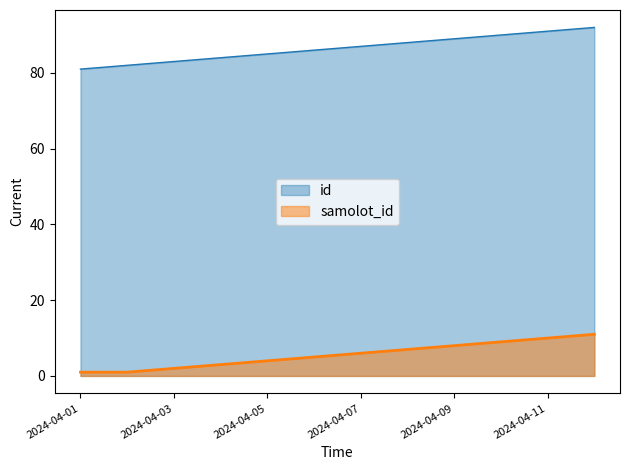

Rank the categories by id value from lowest to highest.

2024-04-01, 2024-04-02, 2024-04-03, 2024-04-04, 2024-04-05, 2024-04-06, 2024-04-07, 2024-04-08, 2024-04-09, 2024-04-10, 2024-04-11, 2024-04-12